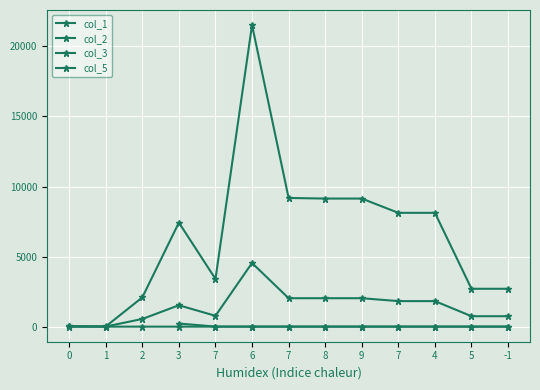

Which series has the largest range (max minus min)?

col_3